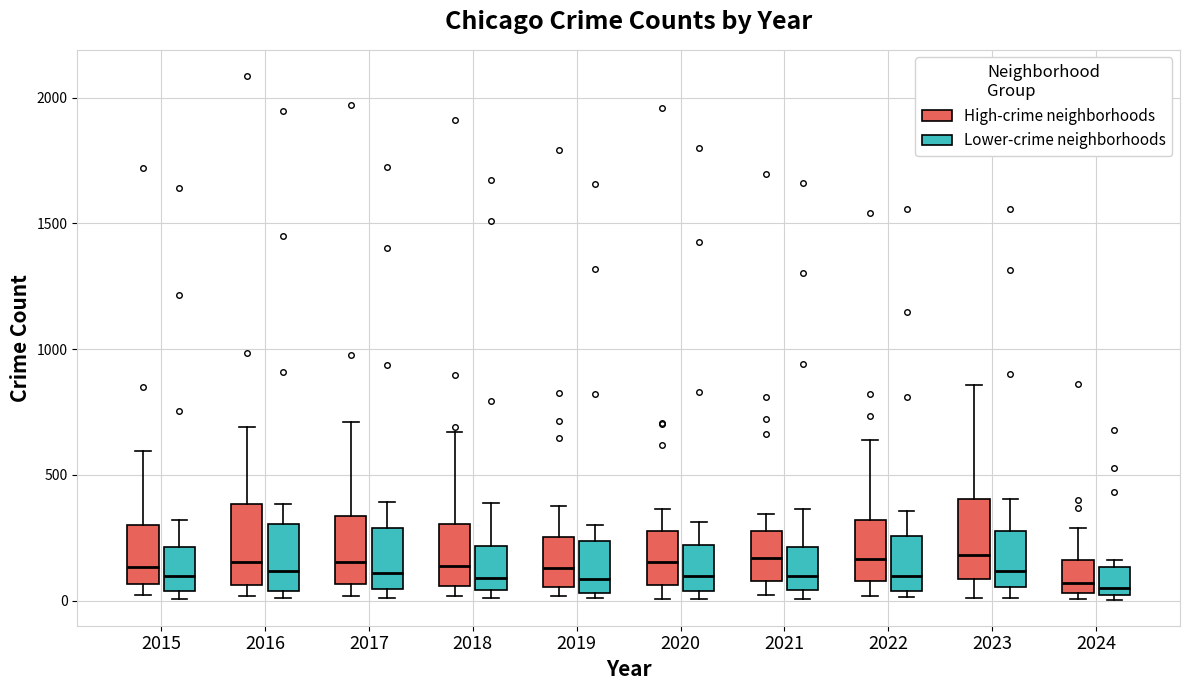

Reading left to right, transcribe this box plot: for each box, give where its median line is, the range the box spans, and where its two whiskers end, as read against the y-axis. The values are not printed on the chart, so give them approximately, as read against the axis.

2015 (High-crime neighborhoods): median 150, box 50 to 300, whiskers 0 to 600
2015 (Lower-crime neighborhoods): median 100, box 50 to 200, whiskers 0 to 300
2016 (High-crime neighborhoods): median 150, box 50 to 400, whiskers 0 to 700
2016 (Lower-crime neighborhoods): median 100, box 50 to 300, whiskers 0 to 400
2017 (High-crime neighborhoods): median 150, box 50 to 350, whiskers 0 to 700
2017 (Lower-crime neighborhoods): median 100, box 50 to 300, whiskers 0 to 400
2018 (High-crime neighborhoods): median 150, box 50 to 300, whiskers 0 to 650
2018 (Lower-crime neighborhoods): median 100, box 50 to 200, whiskers 0 to 400
2019 (High-crime neighborhoods): median 150, box 50 to 250, whiskers 0 to 400
2019 (Lower-crime neighborhoods): median 100, box 50 to 250, whiskers 0 to 300
2020 (High-crime neighborhoods): median 150, box 50 to 300, whiskers 0 to 350
2020 (Lower-crime neighborhoods): median 100, box 50 to 200, whiskers 0 to 300
2021 (High-crime neighborhoods): median 150, box 100 to 250, whiskers 0 to 350
2021 (Lower-crime neighborhoods): median 100, box 50 to 200, whiskers 0 to 350
2022 (High-crime neighborhoods): median 150, box 100 to 300, whiskers 0 to 650
2022 (Lower-crime neighborhoods): median 100, box 50 to 250, whiskers 0 to 350
2023 (High-crime neighborhoods): median 200, box 100 to 400, whiskers 0 to 850
2023 (Lower-crime neighborhoods): median 100, box 50 to 300, whiskers 0 to 400
2024 (High-crime neighborhoods): median 50 (just above the box's lower edge), box 50 to 150, whiskers 0 to 300
2024 (Lower-crime neighborhoods): median 50, box 0 to 150, whiskers 0 (just below the box's lower edge) to 150 (just above the box's upper edge)